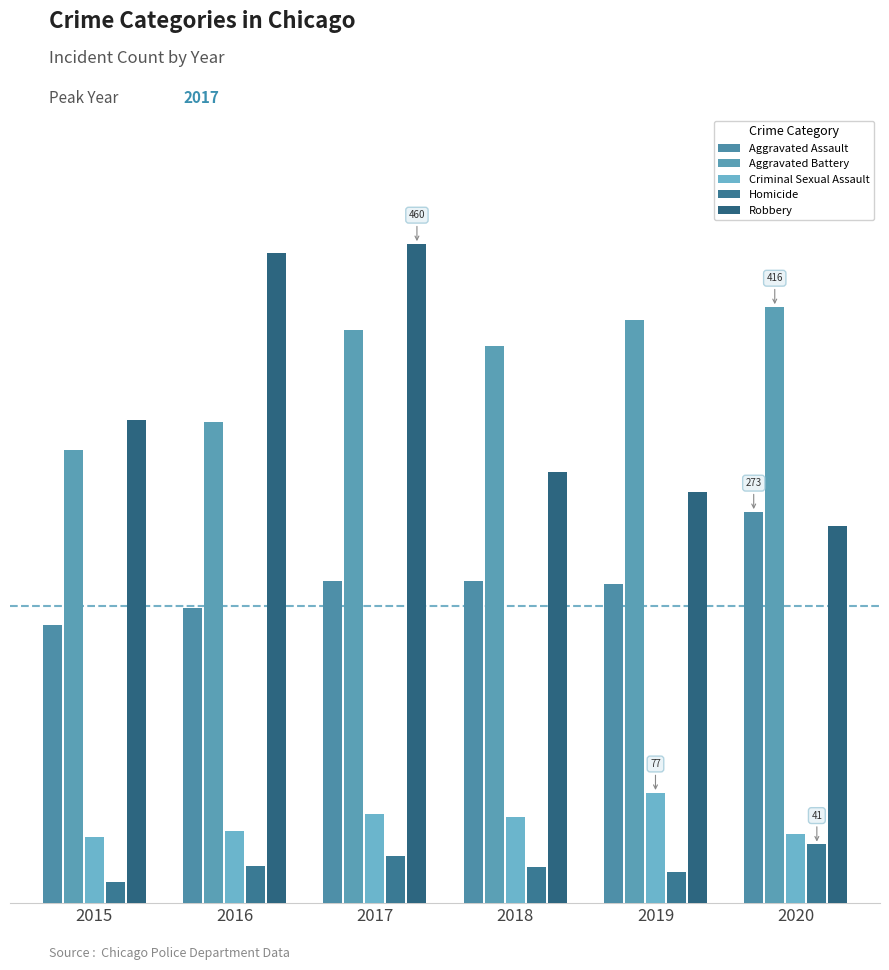

Which series changed the most between 2018 and 2020?

Aggravated Assault